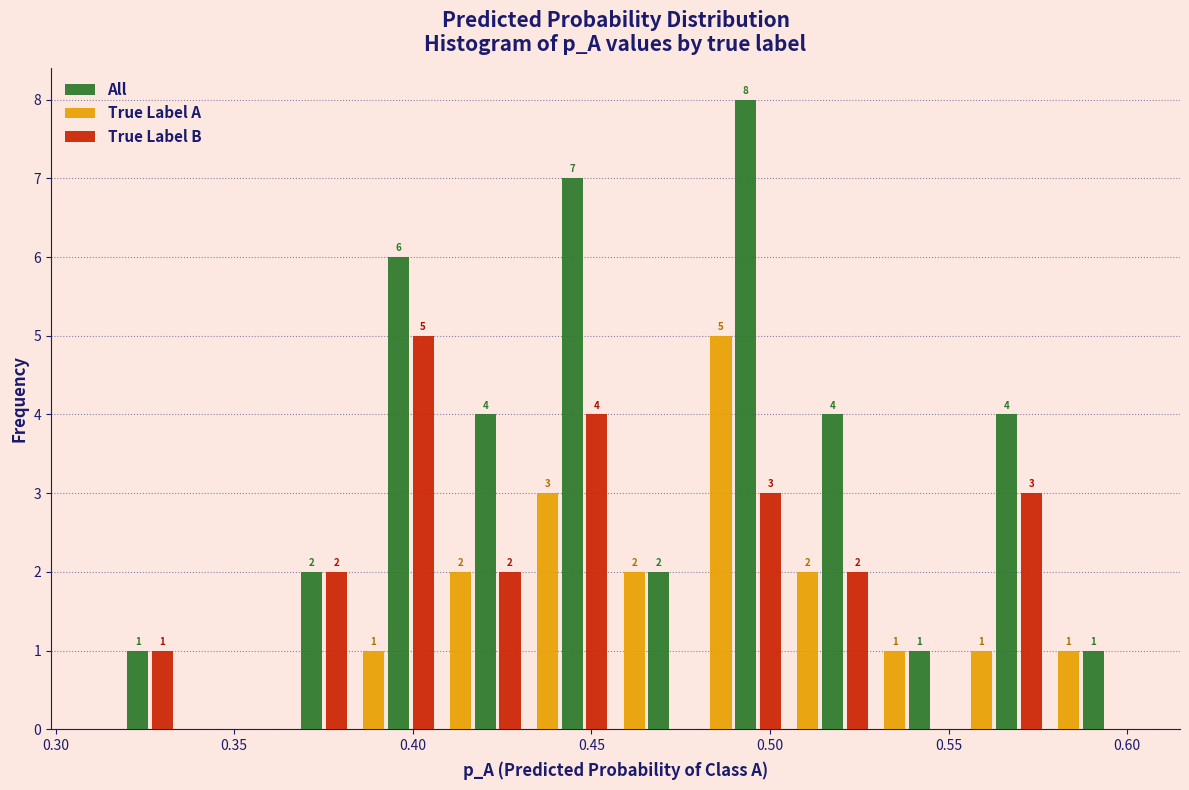

In the All series, which range on the x-axis has the tallest bar?

0.480 to 0.505